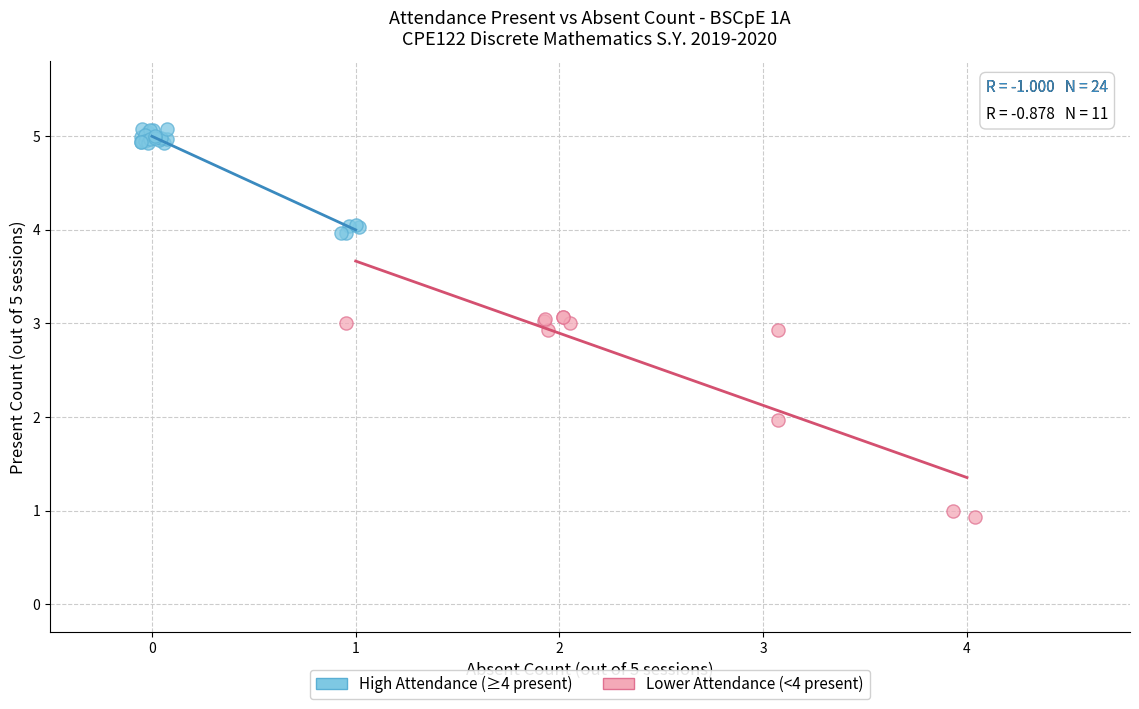

Which series reaches the maximum Y coordinate?

High Attendance (≥4 present)